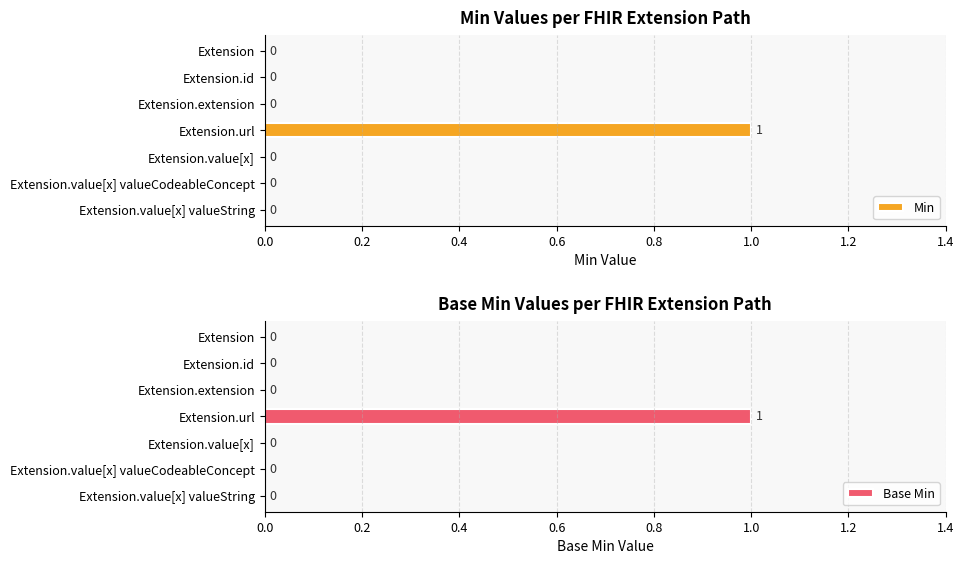

True or false: Base Min has a value of 1 at Extension.url.

True